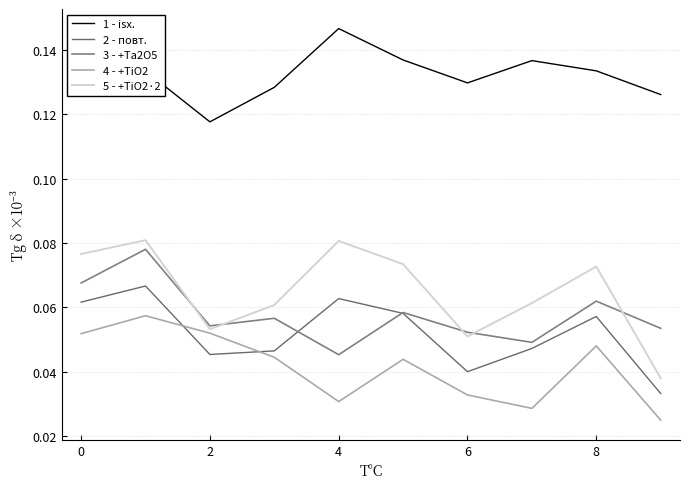

Which series has the largest total across all categories?

1 - isх.